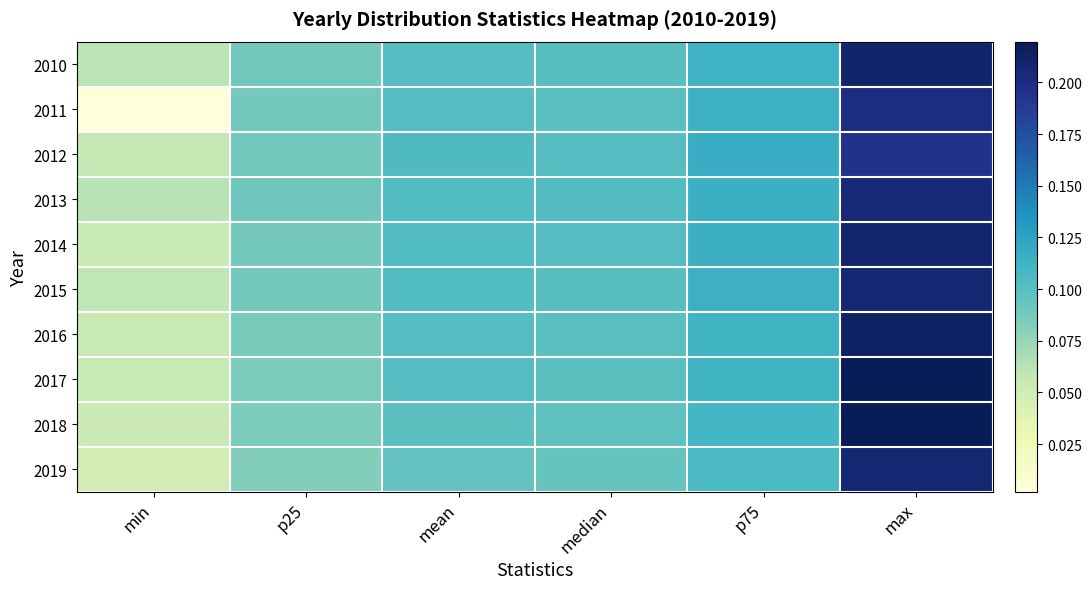

Which series has the largest range (max minus min)?

2011